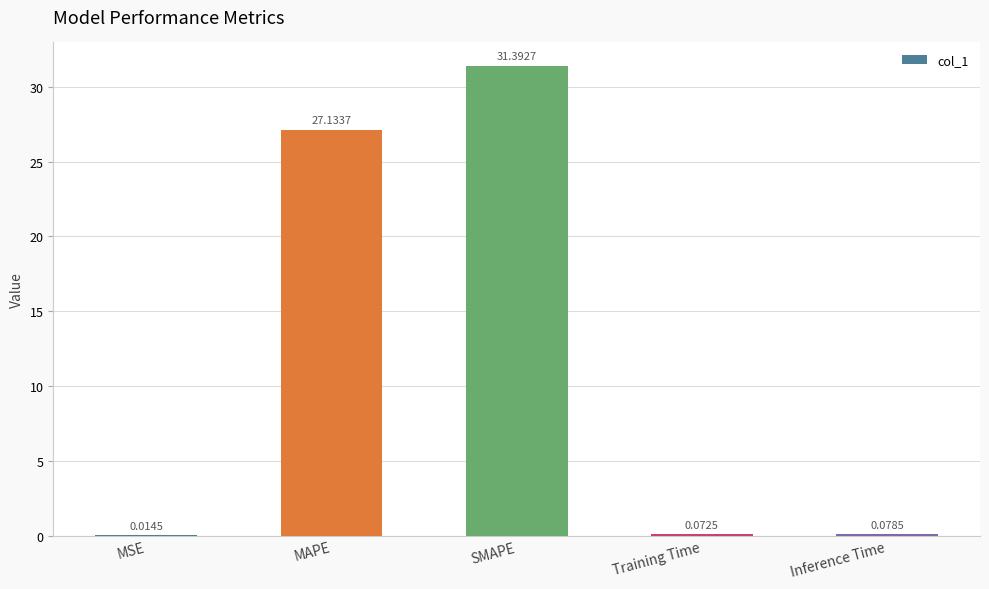

What is the ratio of the value at SMAPE to the value at MAPE?

1.2